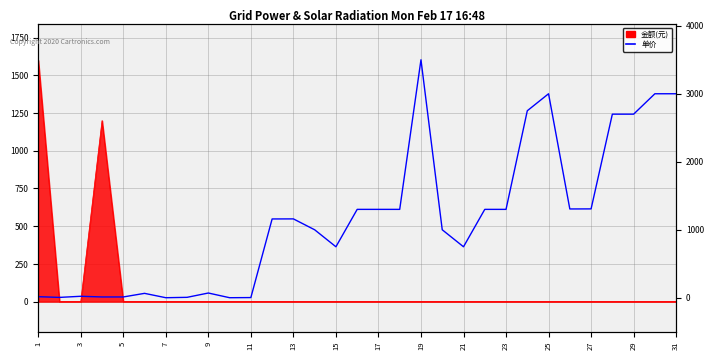

Reading left to right, what are all the values shown in this chart?

16.0	5.5	22.0	12.0	12.0	65.0	0.9	6.5	70.0	0.9	3.0	1159.0	1160.0	1000.0	750.0	1300.0	1300.0	1300.0	3500.0	1000.0	750.0	1300.0	1300.0	2750.0	3000.0	1306.0	1307.0	2700.0	2700.0	3000.0	3000.0